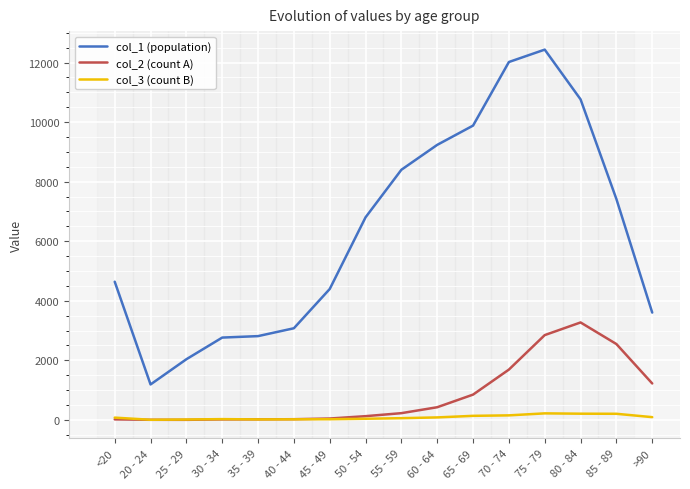

Rank the series by their maximum value, from highest to lowest.

col_1 (population), col_2 (count A), col_3 (count B)